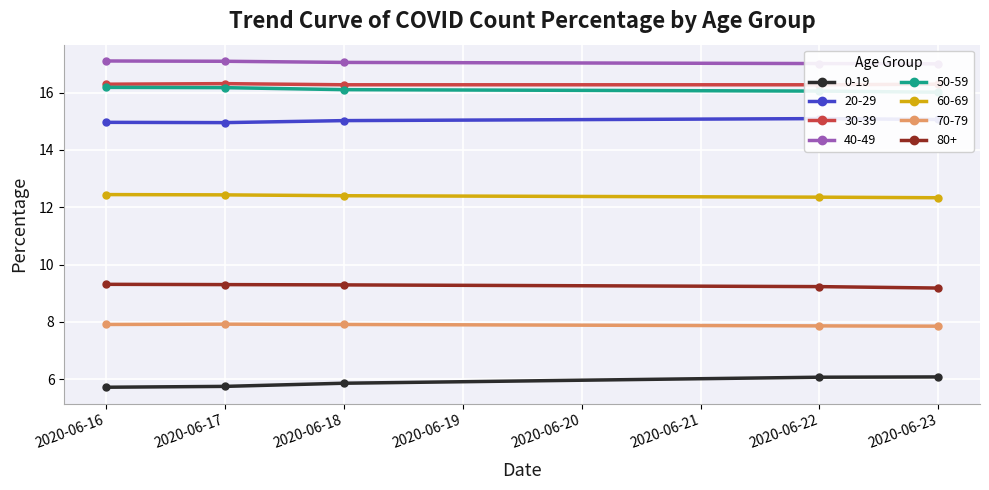

True or false: 0-19 and 80+ intersect in this chart.

False